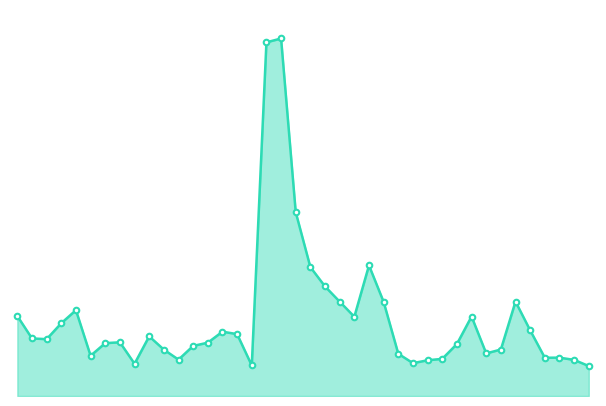

Reading left to right, what are all the values shown in this chart?

20200820=142353.9	20200821=102459.7	20200824=101133.3	20200825=129539.3	20200826=152719.6	20200827=71649.0	20200828=94053.2	20200831=95584.0	20200901=57399.4	20200902=106147.2	20200903=82525.6	20200904=64710.5	20200907=89117.0	20200908=94900.5	20200909=114488.3	20200910=110121.4	20200911=54333.6	20200914=629437.7	20200915=636292.6	20200916=327082.7	20200917=229335.5	20200918=195010.6	20200921=167876.2	20200922=141078.2	20200923=232383.4	20200924=167479.6	20200925=75131.5	20200928=58459.1	20200929=63611.0	20200930=66098.6	20201009=92513.9	20201012=141440.3	20201013=75804.4	20201014=82719.0	20201015=168032.7	20201016=116872.7	20201019=68061.0	20201020=68286.0	20201021=64247.1	20201022=53330.6